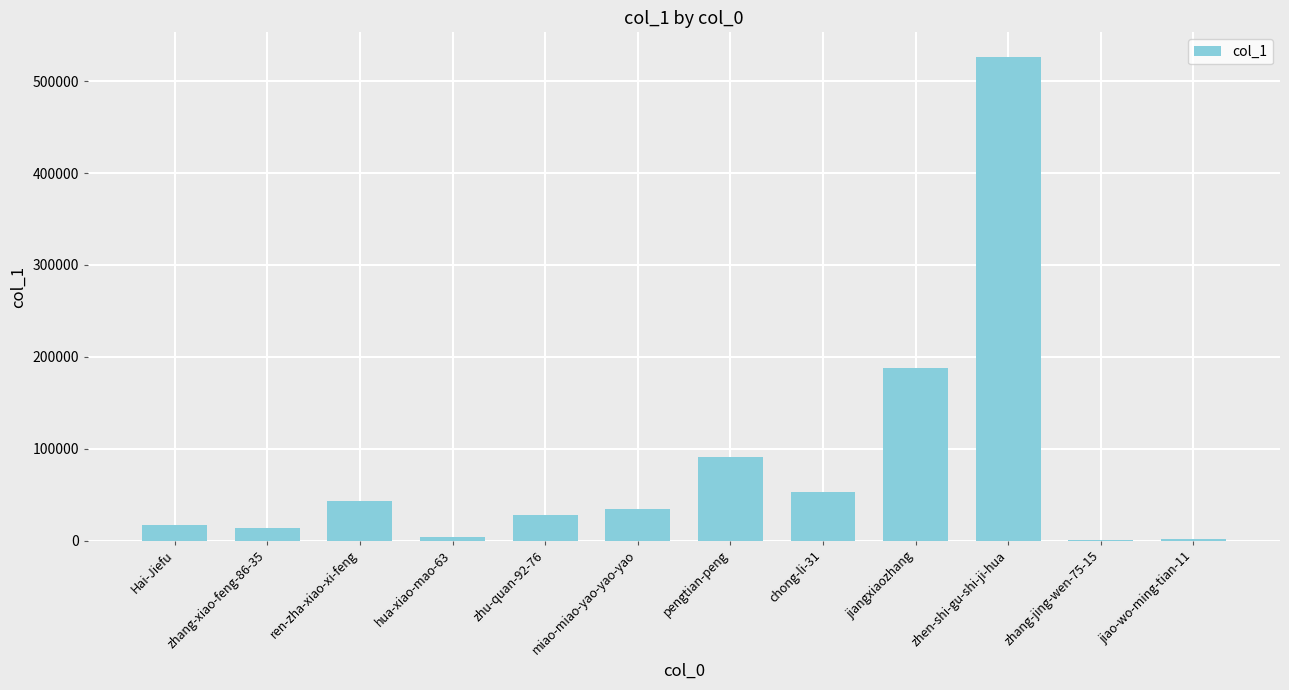

Are the bars horizontal?

No